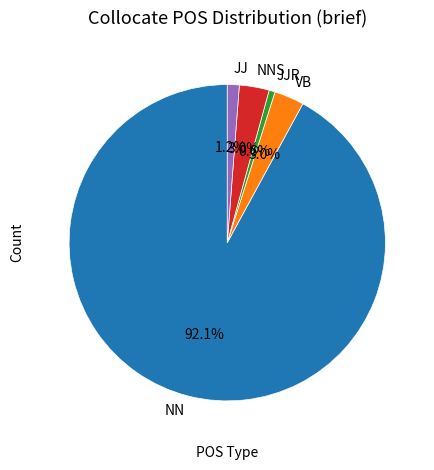

Is the sum of VB and NN greater than half?

Yes